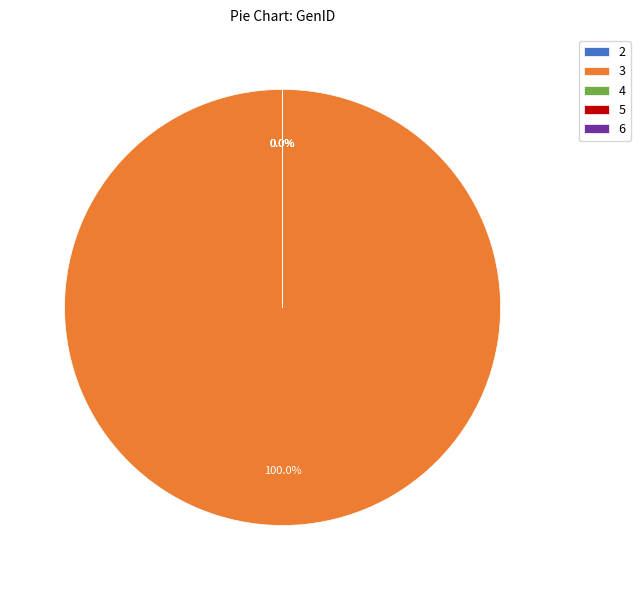

How many segments does this pie chart have?

5